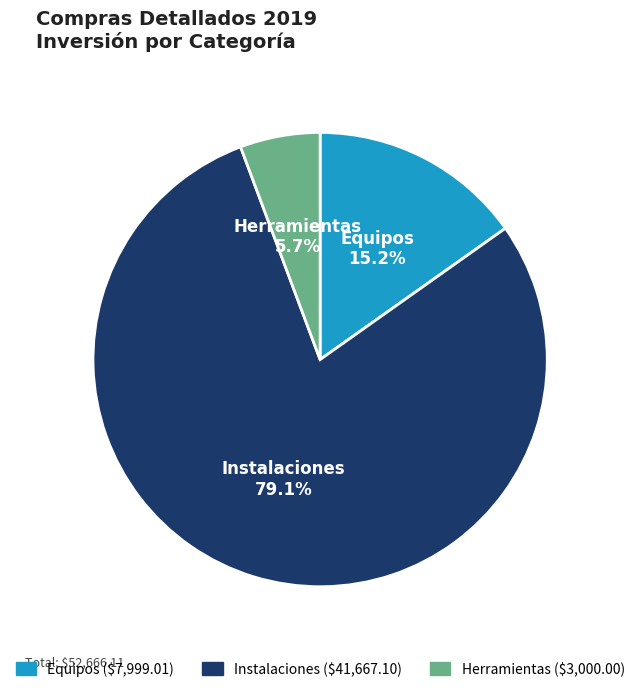

Which slice is the largest?

Instalaciones